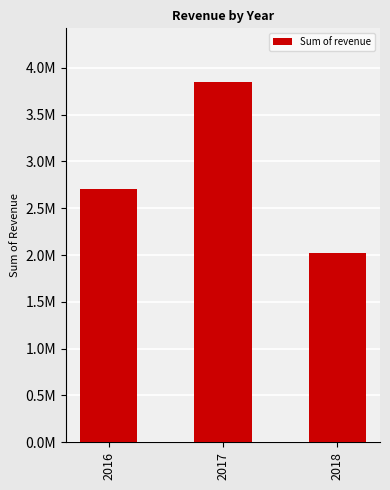

Are the bars grouped side by side (vs. stacked)?

No